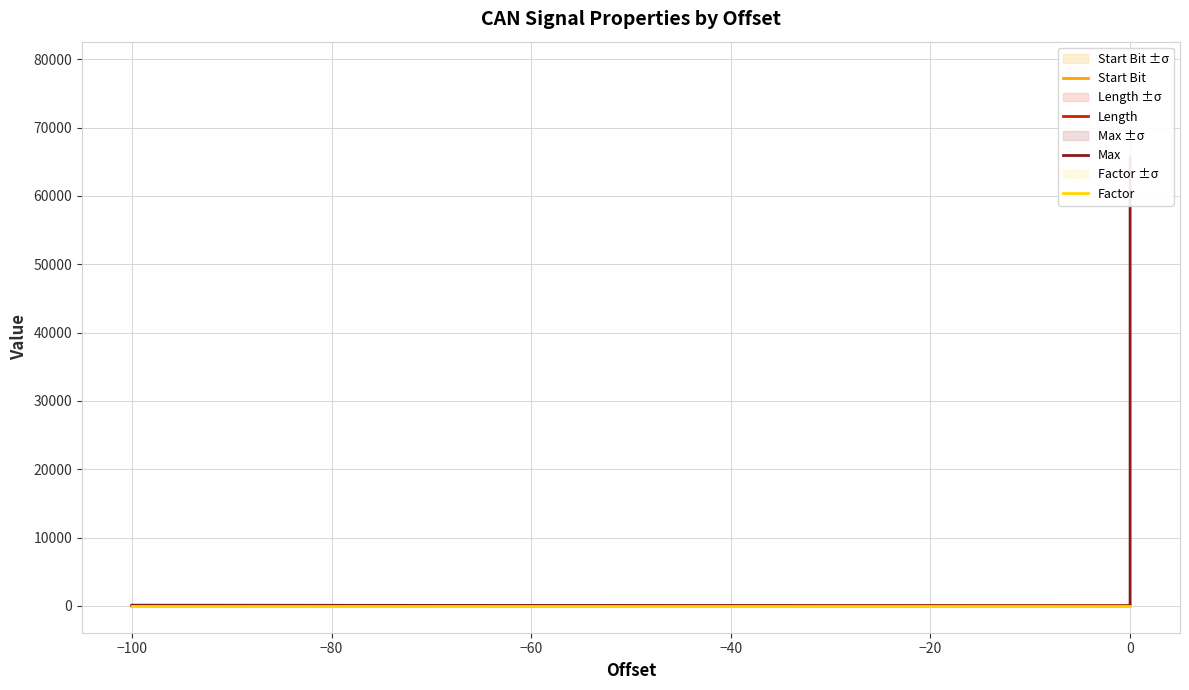

What is the value of the Factor point at the 5th from the left?

1.0